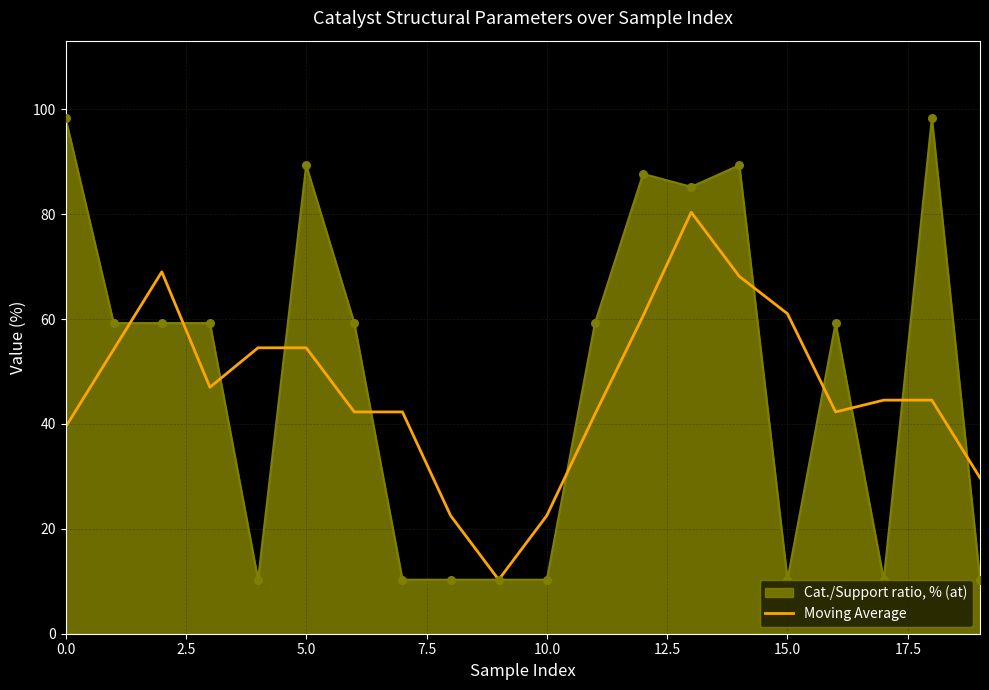

Which series has the widest spread of values?

Cat./Support ratio, % (at)